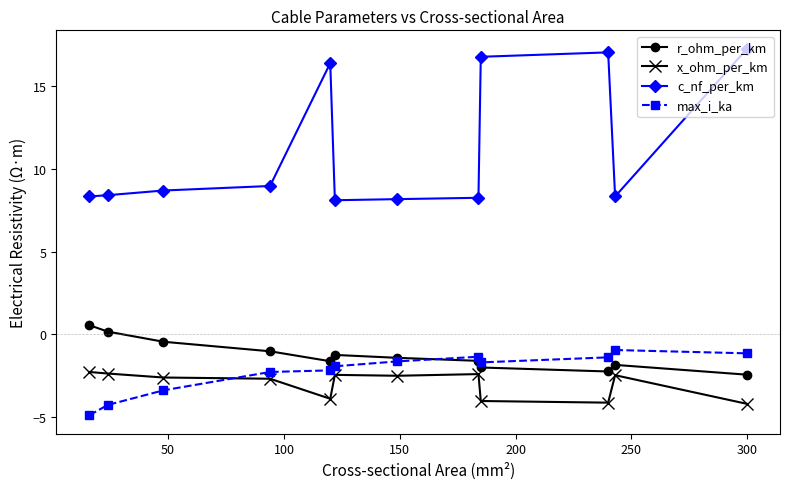

Which series has the largest total across all categories?

c_nf_per_km